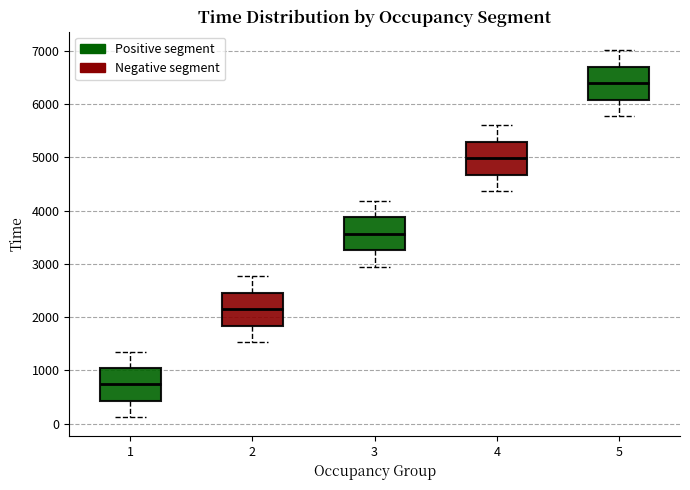

Reading left to right, transcribe this box plot: for each box, give where its median line is, the range the box spans, and where its two whiskers end, as read against the y-axis. The values are not printed on the chart, so give them approximately, as read against the axis.

1: median 700, box 400 to 1000, whiskers 100 to 1400
2: median 2200, box 1800 to 2500, whiskers 1500 to 2800
3: median 3600, box 3300 to 3900, whiskers 2900 to 4200
4: median 5000, box 4700 to 5300, whiskers 4400 to 5600
5: median 6400, box 6100 to 6700, whiskers 5800 to 7000